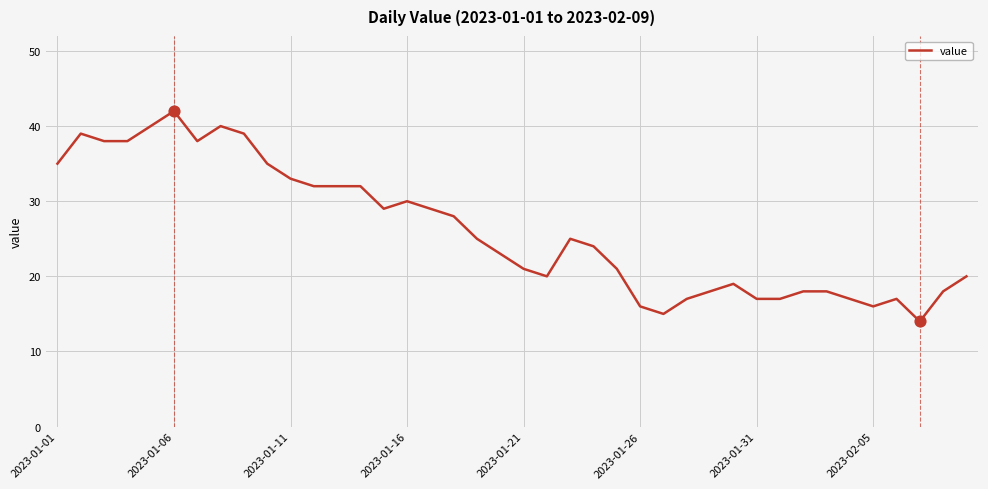

What is the minimum value shown in the chart?

14